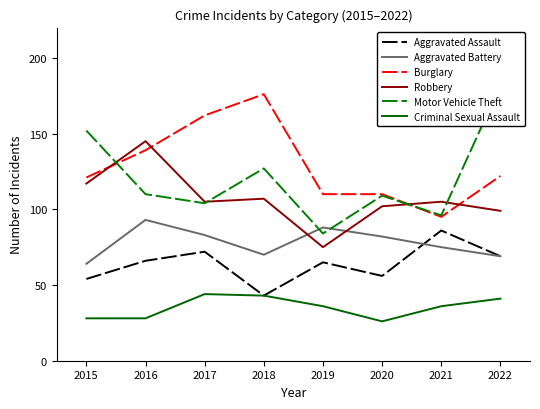

At which label does Aggravated Battery reach its minimum?

2015